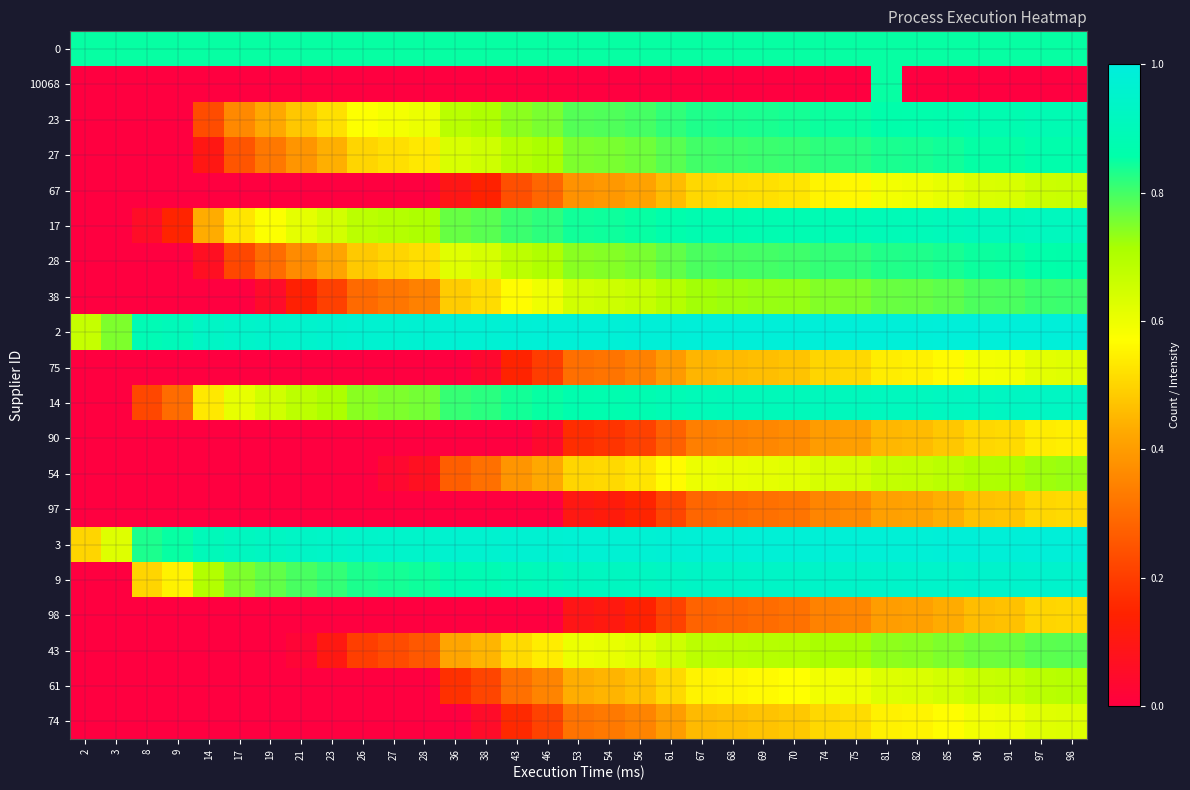

At which category is the sum across all series the highest?

98